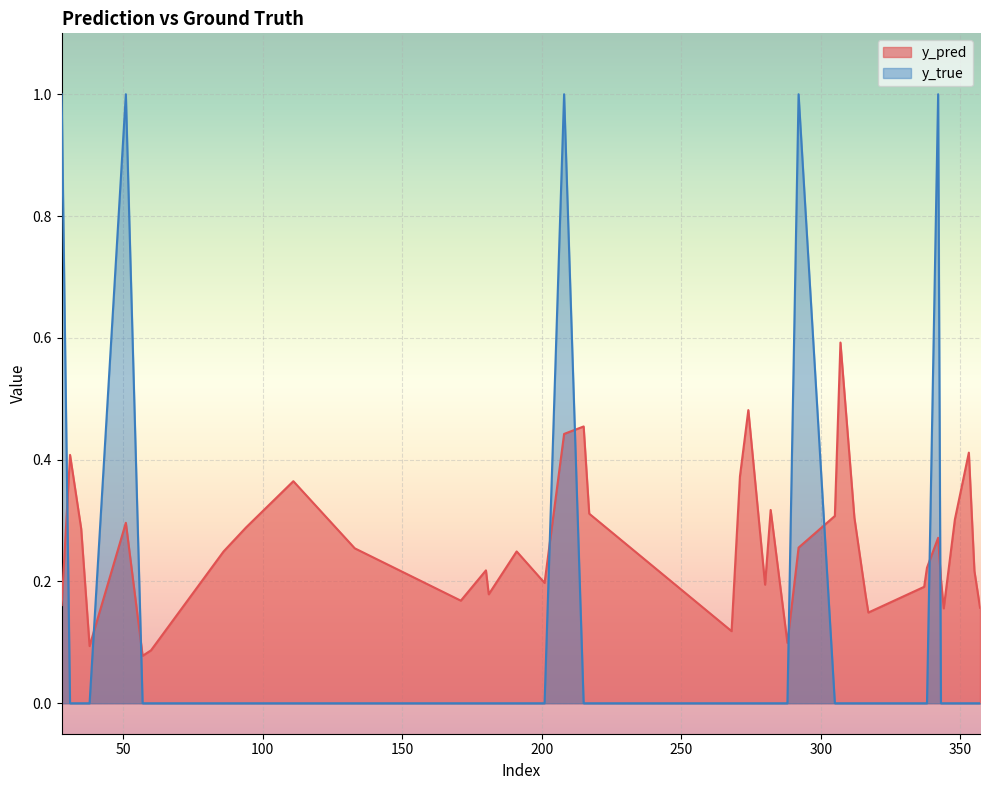

What is the total value across all series at 353?

0.4